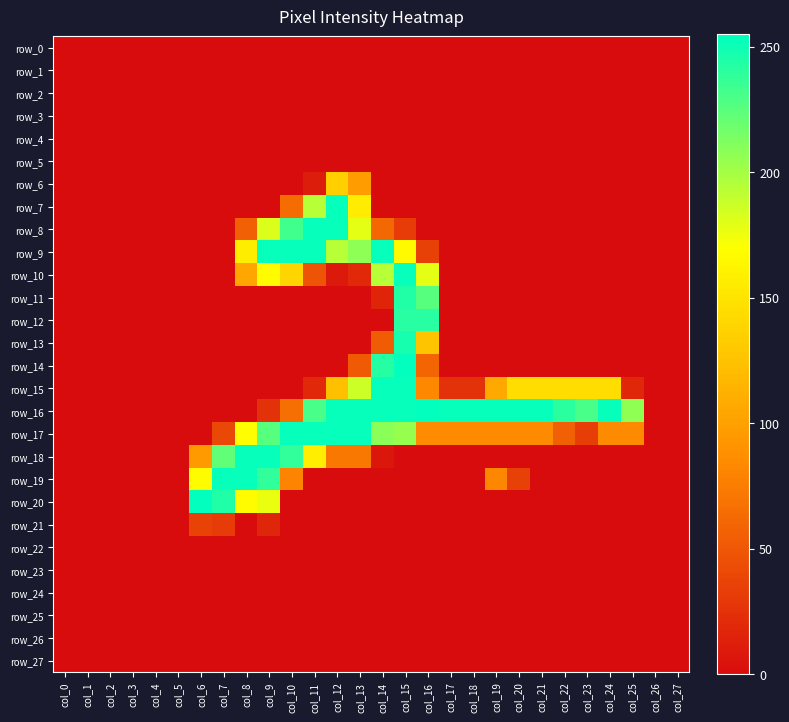

The value of row_8 at col_24 is 85. True or false?

False